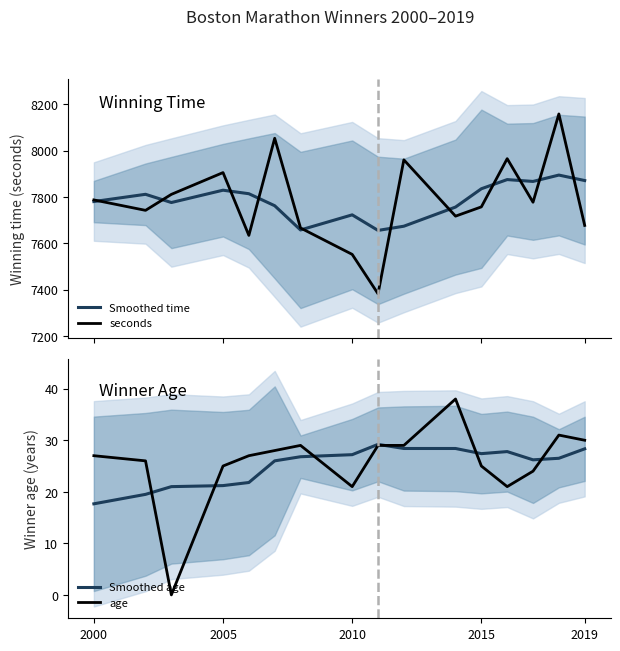

True or false: seconds and Smoothed age intersect in this chart.

False